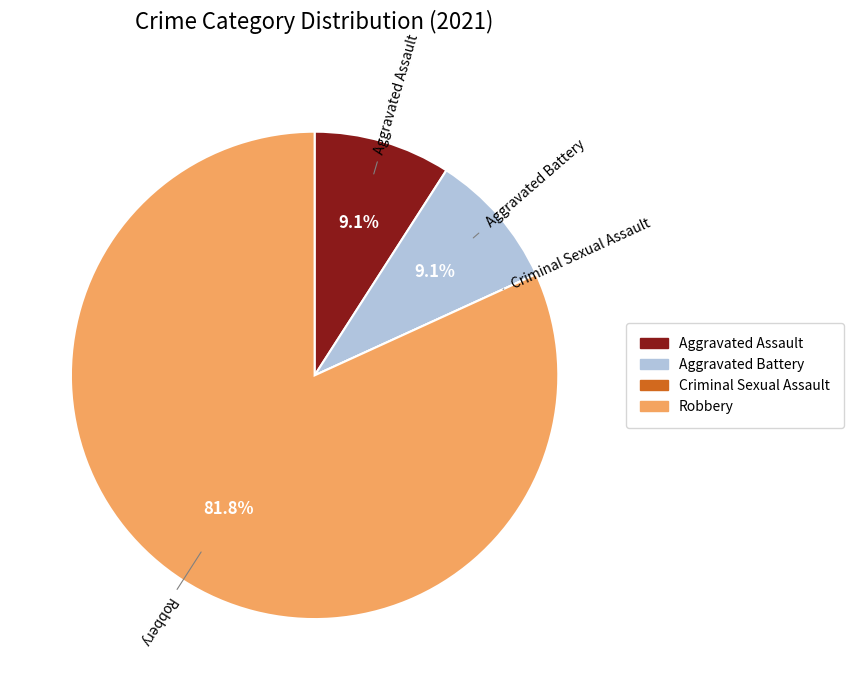

What is the largest slice in the pie chart?

Robbery